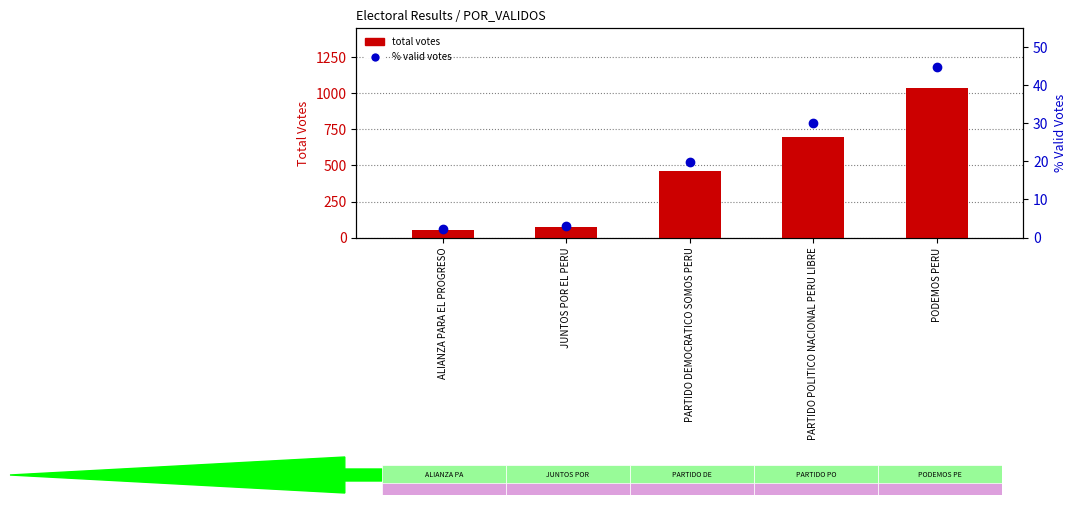

How many data points in total votes are above 462?

2